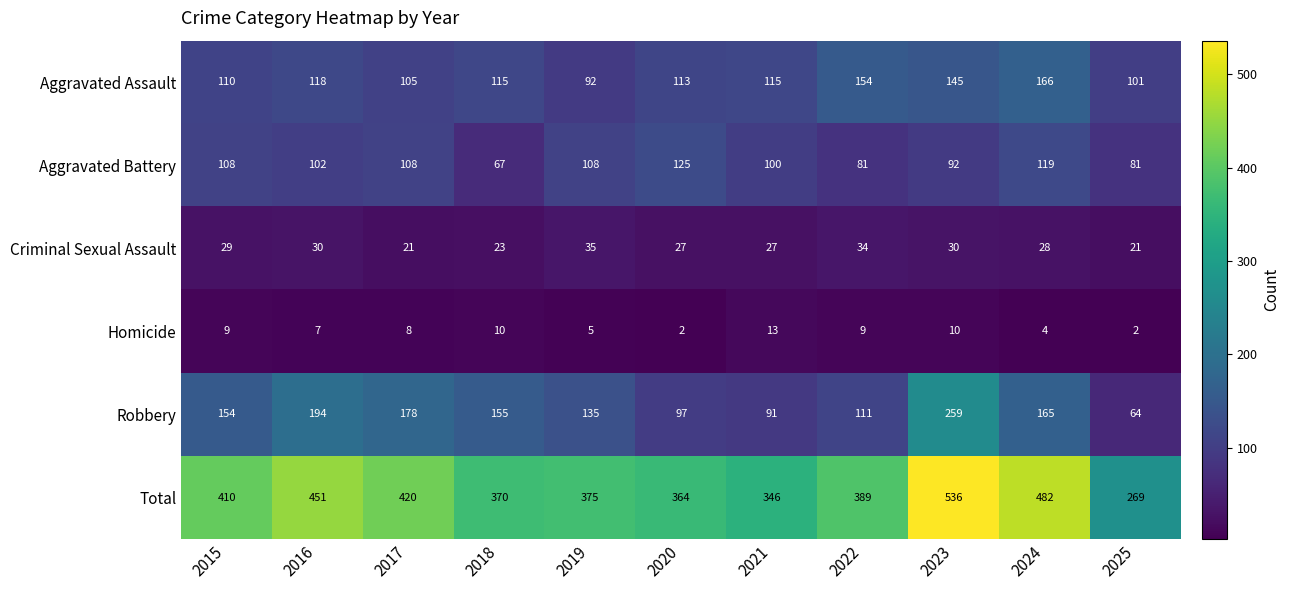

What is the average value of the Total series?

401